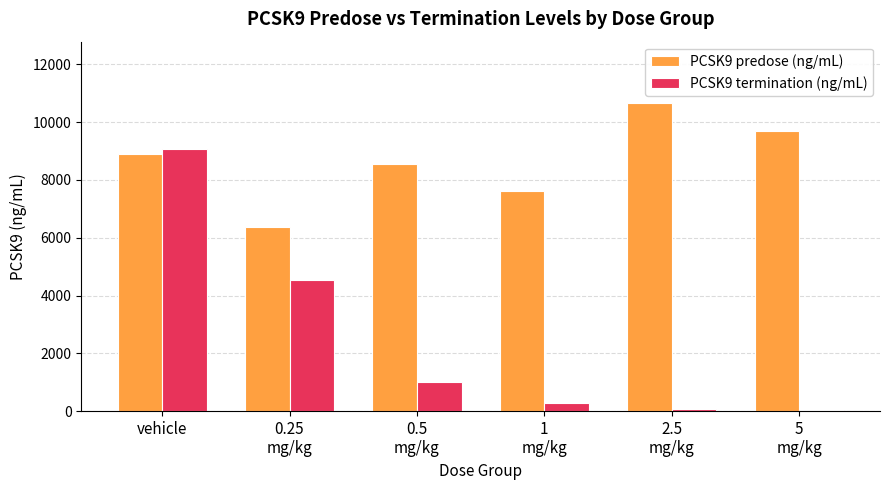

What is the label of the 6th bar from the right?

vehicle